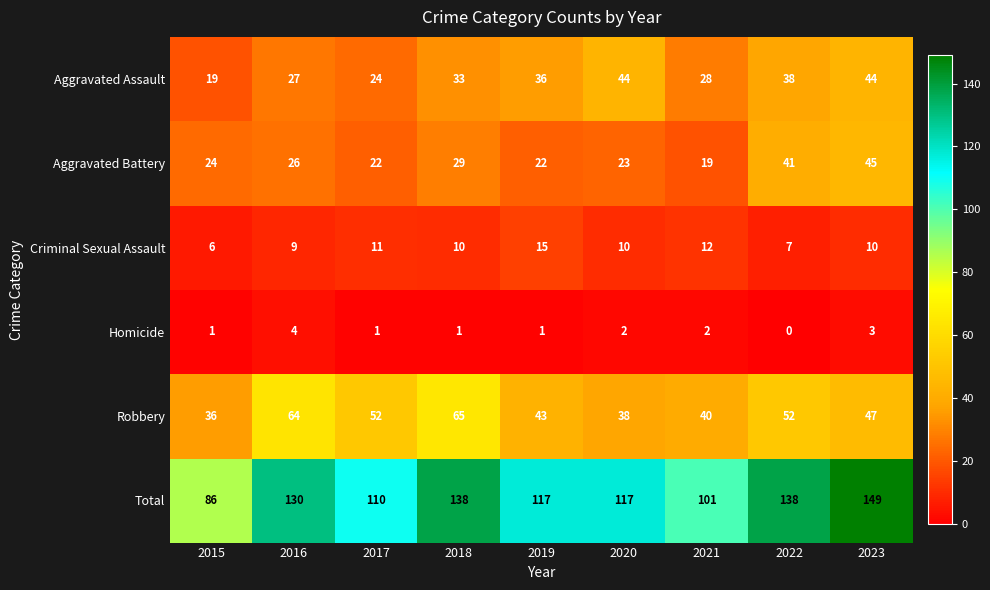

What is the difference between the maximum and second lowest values in the Robbery series?

27